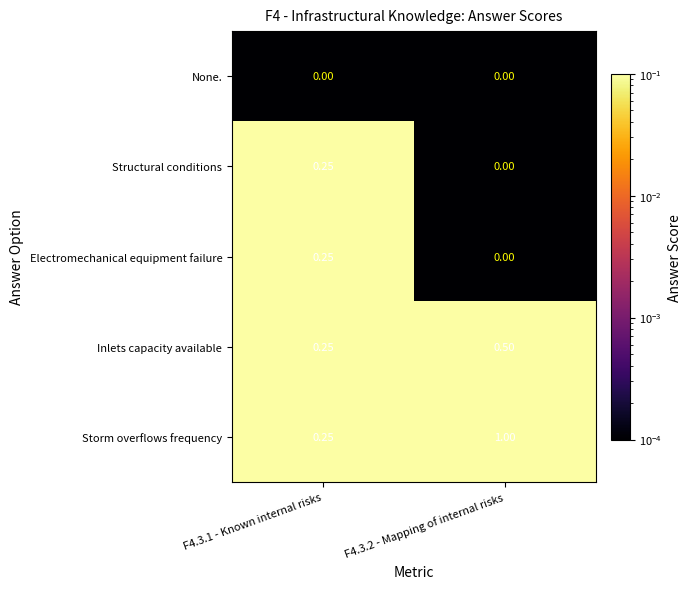

Count the number of data series in this chart.

5